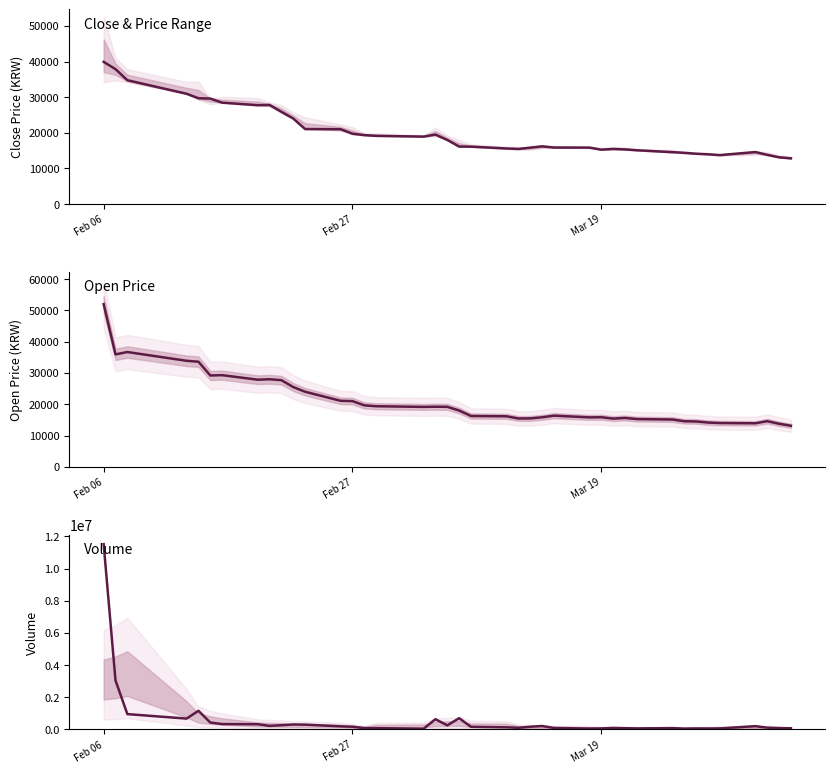

Reading left to right, list all the values displayed in this chart.

Close: 39900	37850	34750	30950	29700	29600	28450	27750	27800	25900	24000	21050	21000	19740	19350	19140	18930	19500	17990	16140	16110	15590	15470	15840	16200	15860	15850	15260	15470	15330	15100	14560	14390	14120	13970	13740	14600	13810	13120	12830
Open: 52000	35950	36700	33900	33600	29200	29300	27850	28000	27700	25500	24000	21100	21000	19650	19370	19150	19210	19180	18000	16250	16150	15450	15470	15830	16350	15800	15850	15400	15620	15260	15120	14570	14490	14150	13990	13910	14590	13760	13120
Volume: 11512377	3046778	956115	676465	1161111	431498	336384	327153	224923	265261	310070	301003	195644	171596	88149	83992	47141	638621	256404	701263	166085	133604	104778	171194	217788	92761	58242	67706	98241	82599	67588	87238	56485	65447	60645	65925	207647	114314	87254	78229